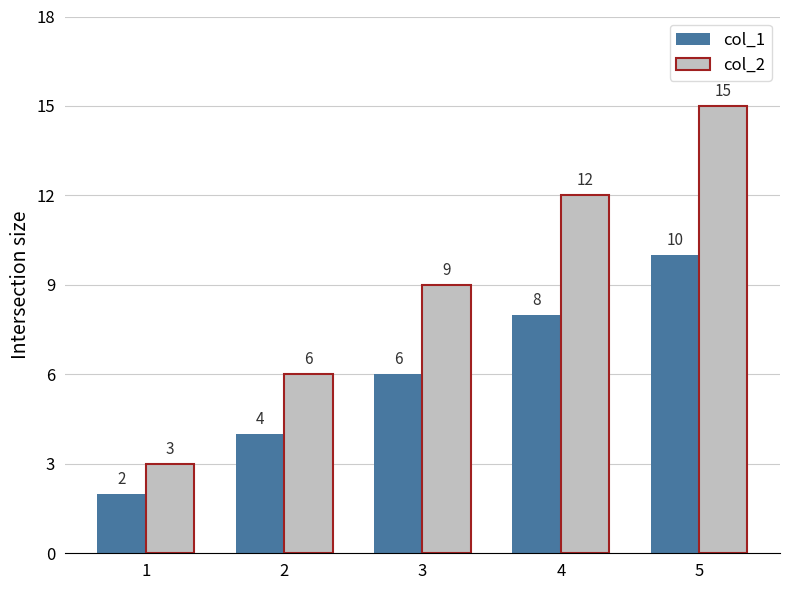

What is the difference between the maximum and minimum values in the col_1 series?

8